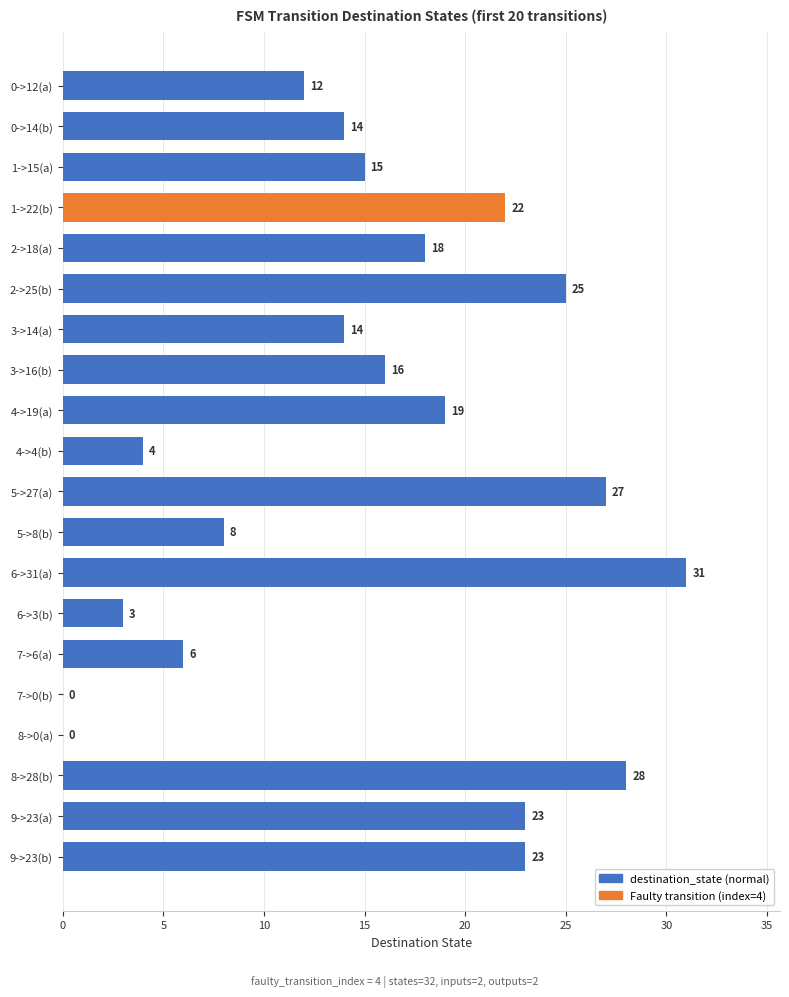

How many positive values are there?

18